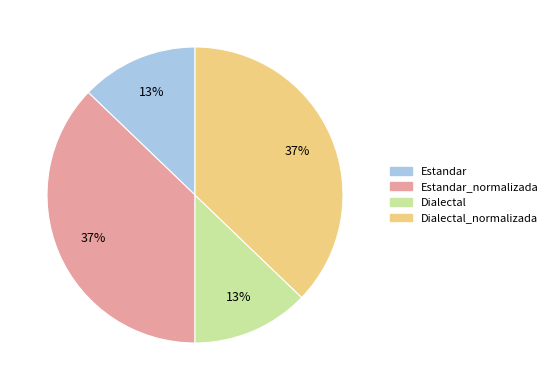

What percentage is the Estandar_normalizada slice, to the nearest percent?

37%